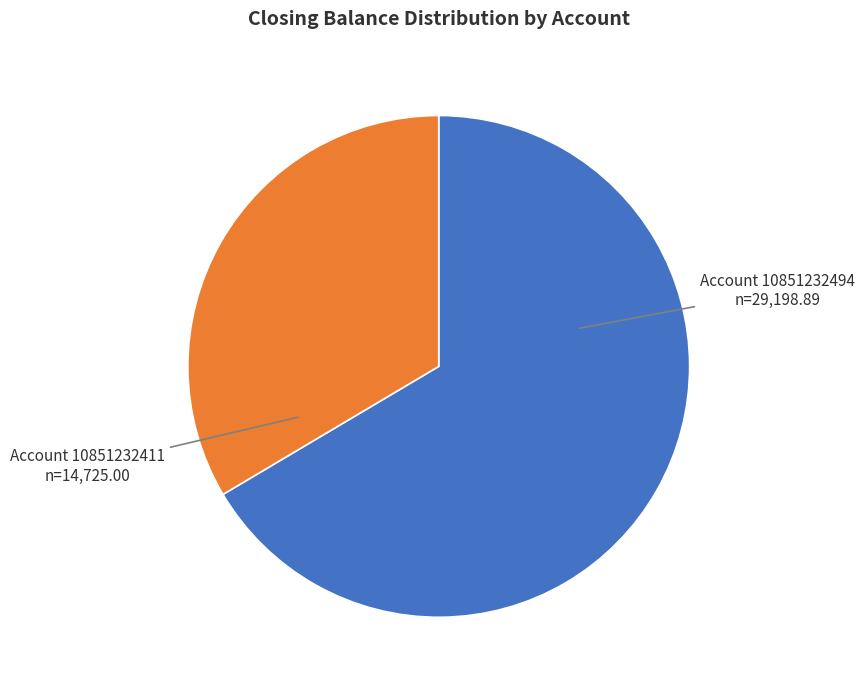

What is the ratio of the value at 10851232411 to the value at 10851232494?

0.5